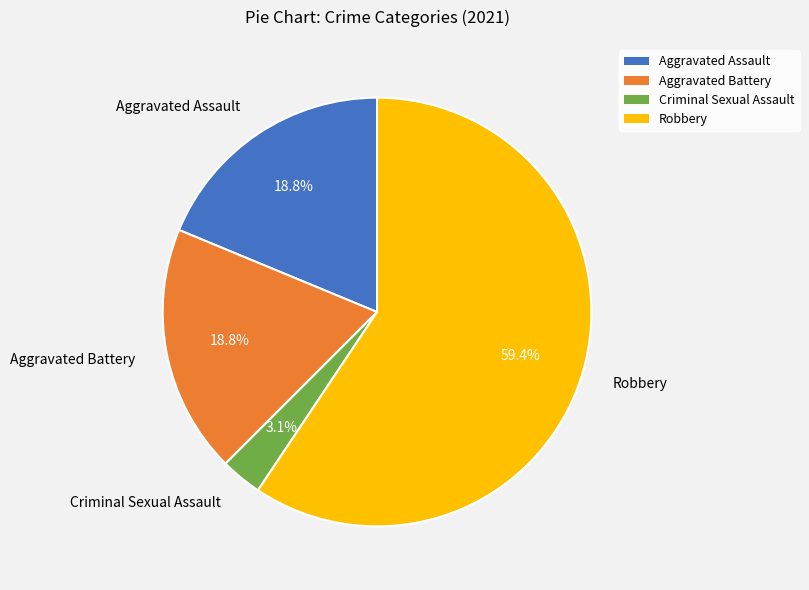

Is there any slice that represents more than half of the pie?

Yes